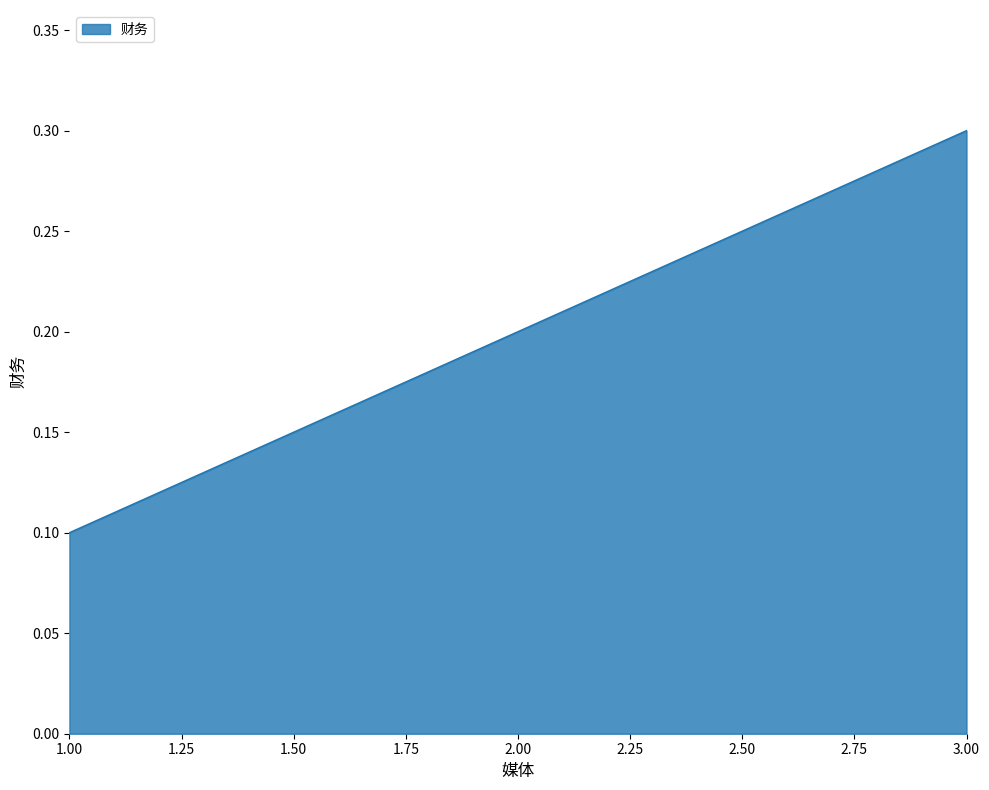

Reading left to right, what are all the values shown in this chart?

0.1	0.2	0.3